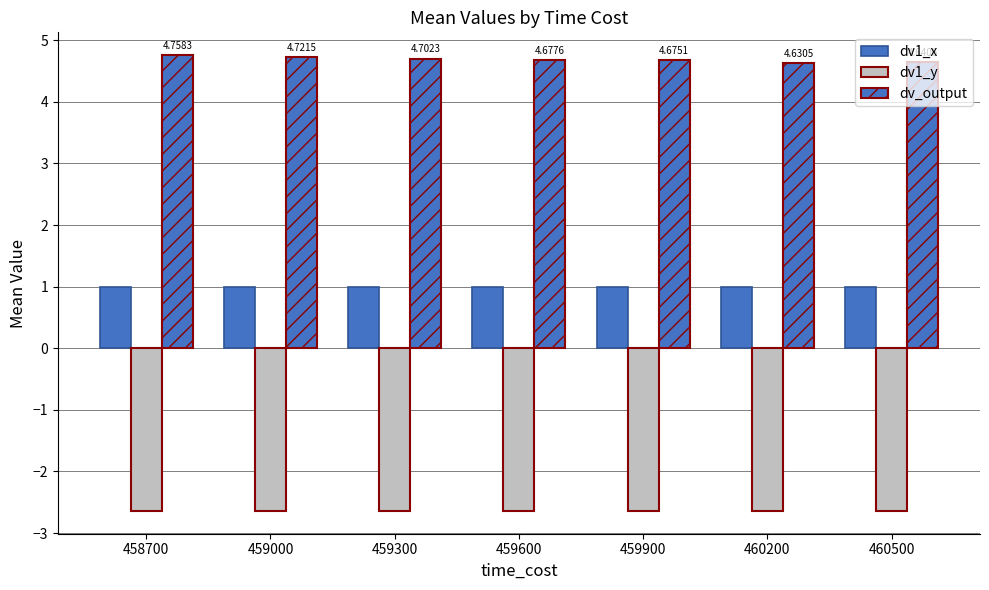

Reading right to left, transcribe all the data shown in this chart.

dv1_x: 460500=1.0	460200=1.0	459900=1.0	459600=1.0	459300=1.0	459000=1.0	458700=1.0
dv1_y: 460500=-2.6	460200=-2.6	459900=-2.6	459600=-2.6	459300=-2.6	459000=-2.6	458700=-2.6
dv_output: 460500=4.6	460200=4.6	459900=4.7	459600=4.7	459300=4.7	459000=4.7	458700=4.8